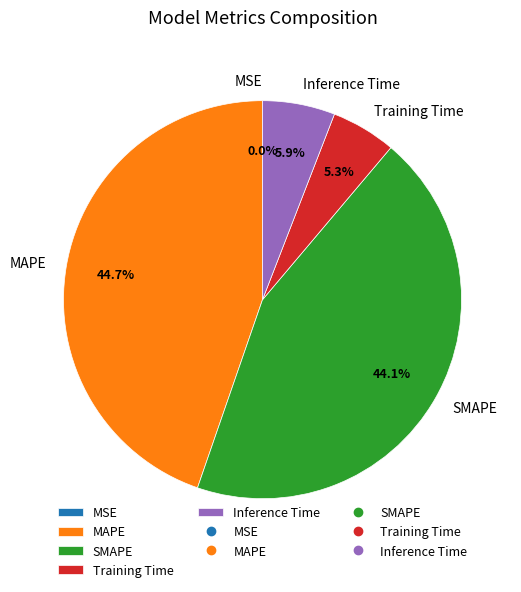

What percentage is the Inference Time slice, to the nearest percent?

6%